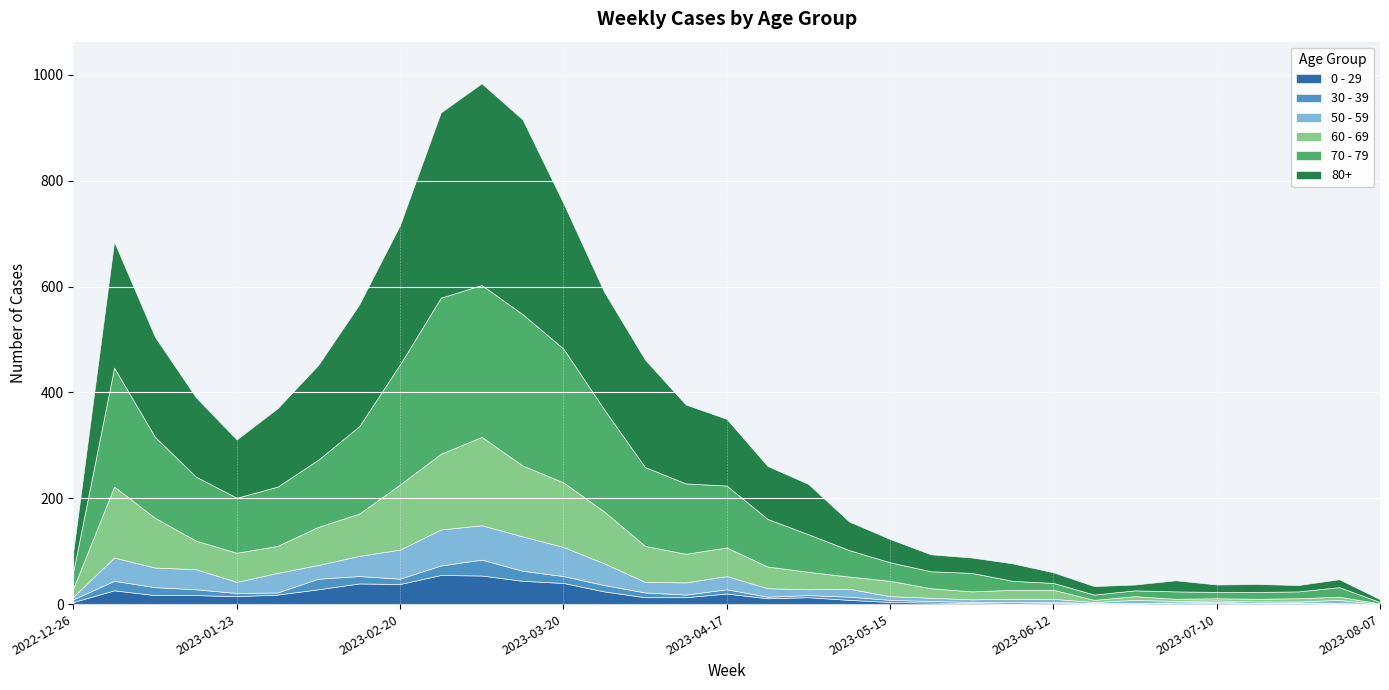

At which category is the sum across all series the highest?

2023-03-06